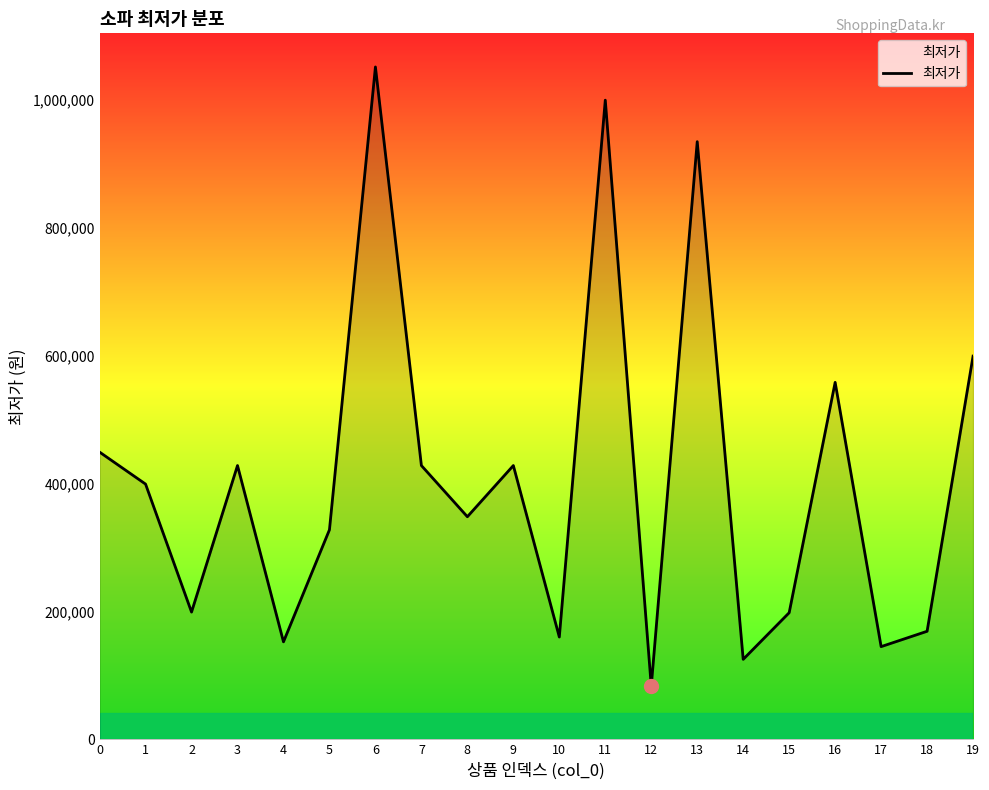

The value at 11 is 333923. True or false?

False